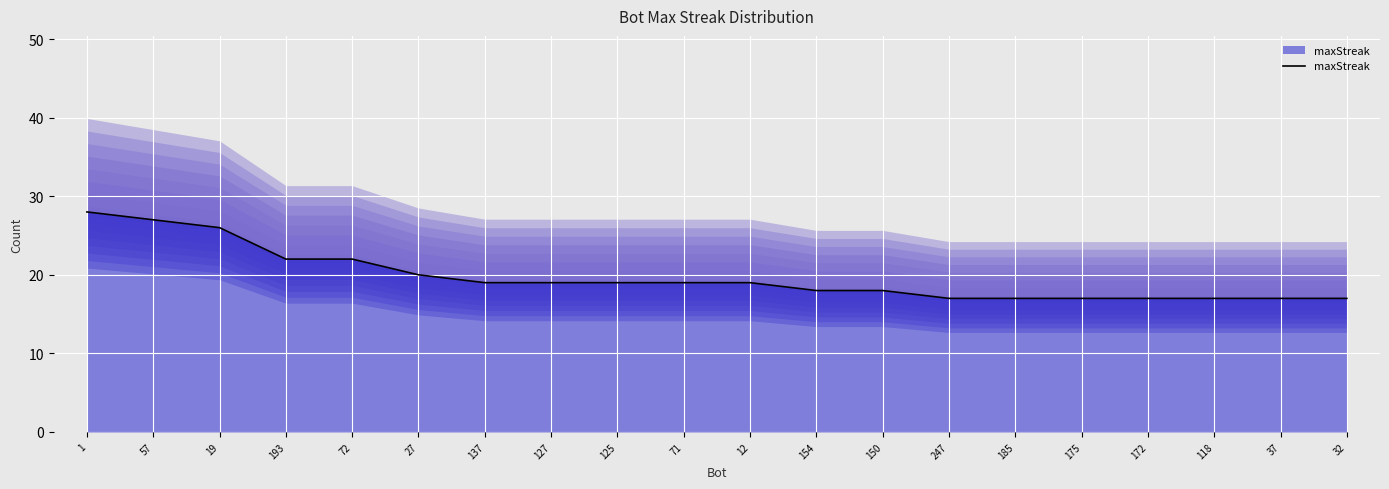

List the labels in order of value, largest first.

1, 57, 19, 193, 72, 27, 137, 127, 125, 71, 12, 154, 150, 247, 185, 175, 172, 118, 37, 32